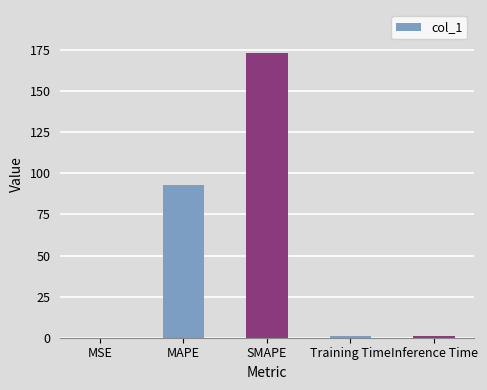

Are the bars horizontal?

No